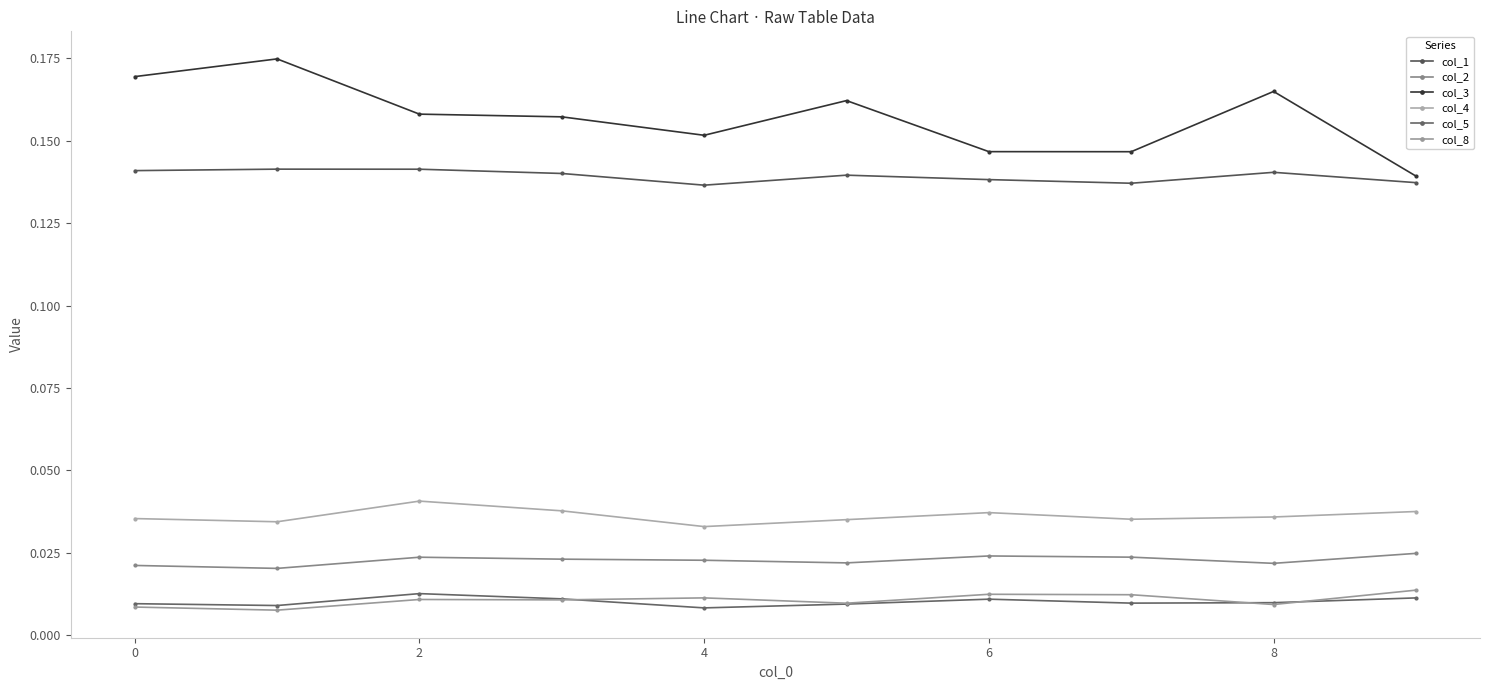

What is the maximum value for col_3?

0.2